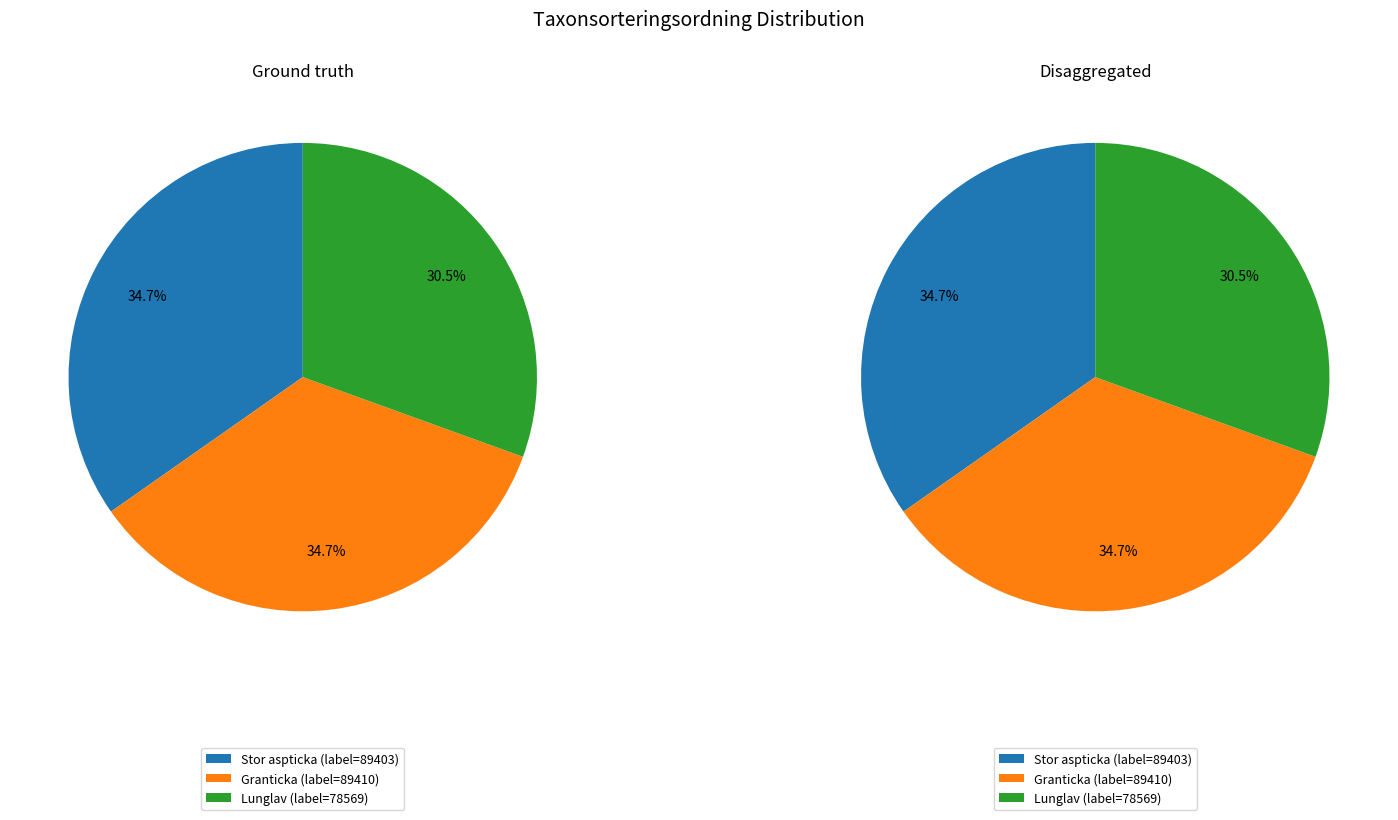

Approximately how many times larger is the value at Lunglav compared to Granticka?

0.9